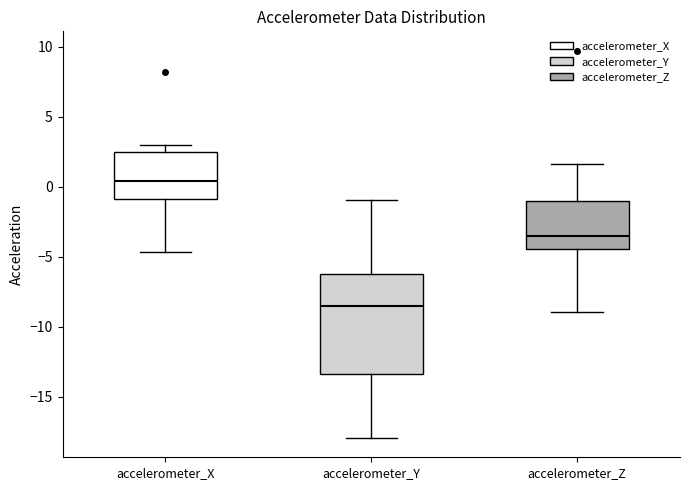

Which box is the tallest, from its lower edge to its upper edge?

accelerometer_Y